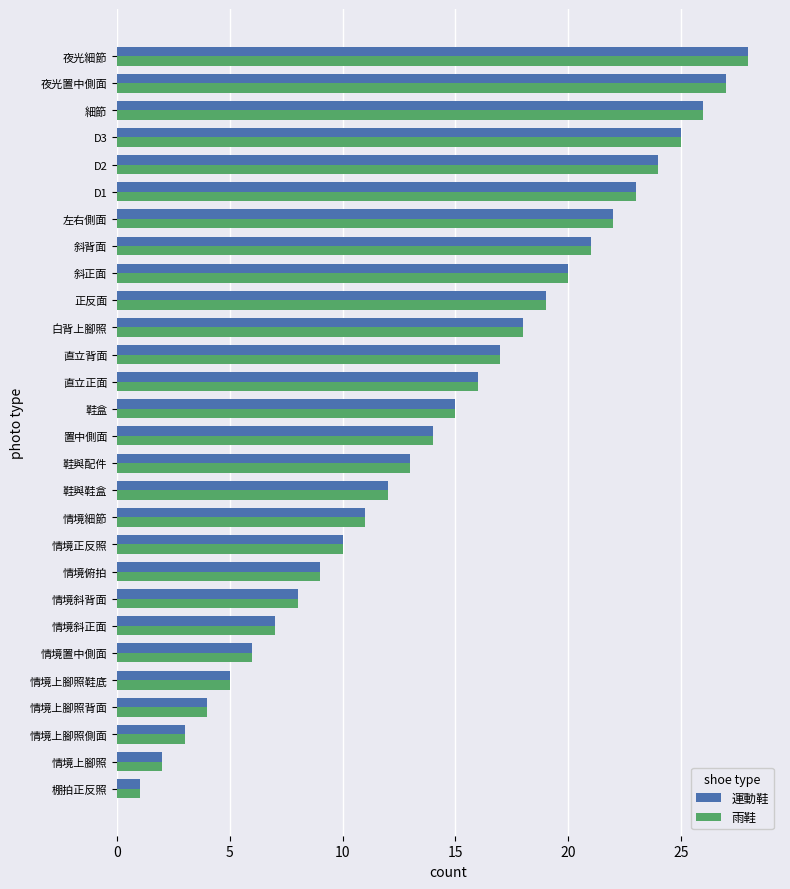

The 運動鞋 series shows 6 at 情境置中側面. True or false?

True